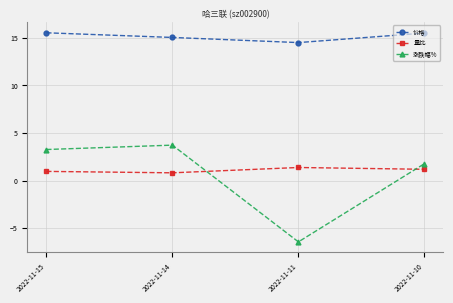

What is the difference between the maximum and minimum values in the 涨跌幅% series?

10.2